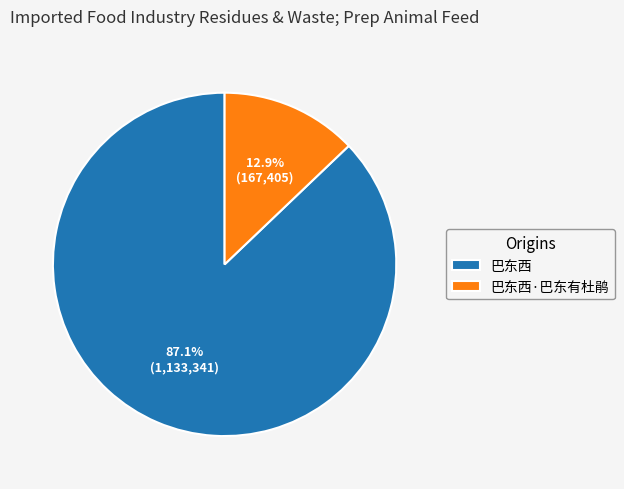

To the nearest percent, what percentage of the pie is 巴东西·巴东有杜鹃?

13%